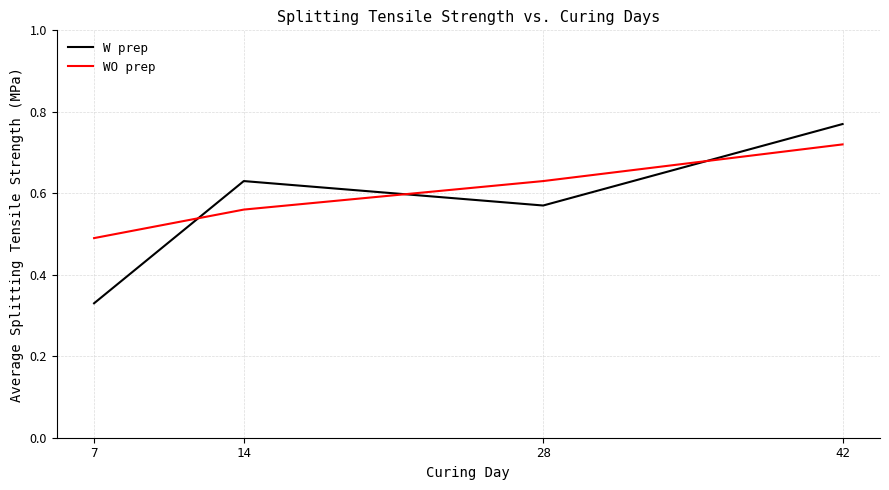

Which category has the lowest value across all series?

7